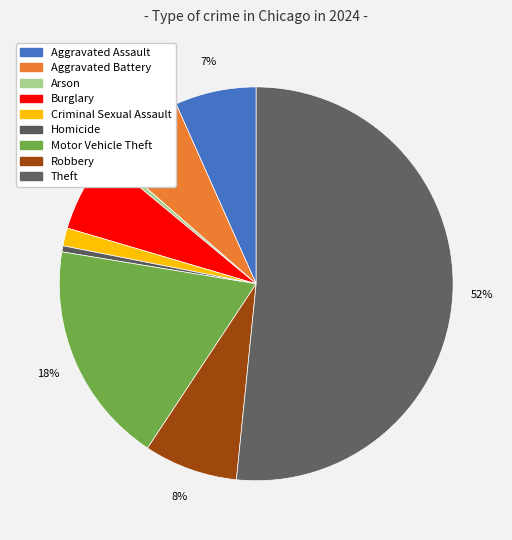

To the nearest percent, what is the difference between the Criminal Sexual Assault and Theft slice percentages?

50%